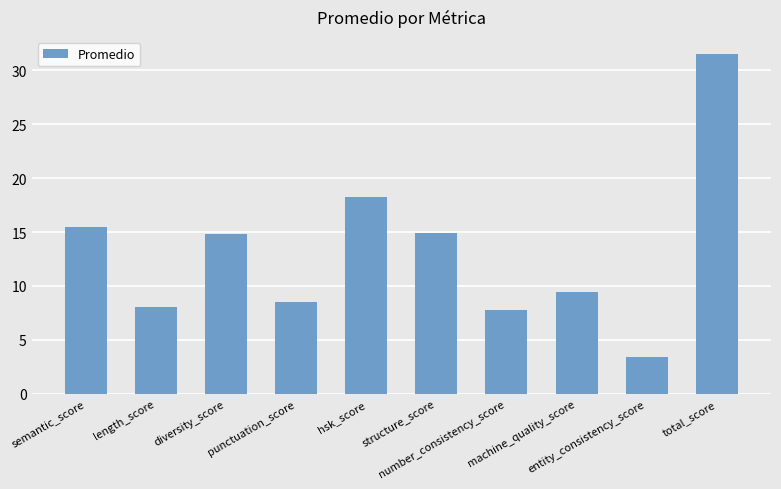

At which category does the chart reach its minimum across all series?

entity_consistency_score